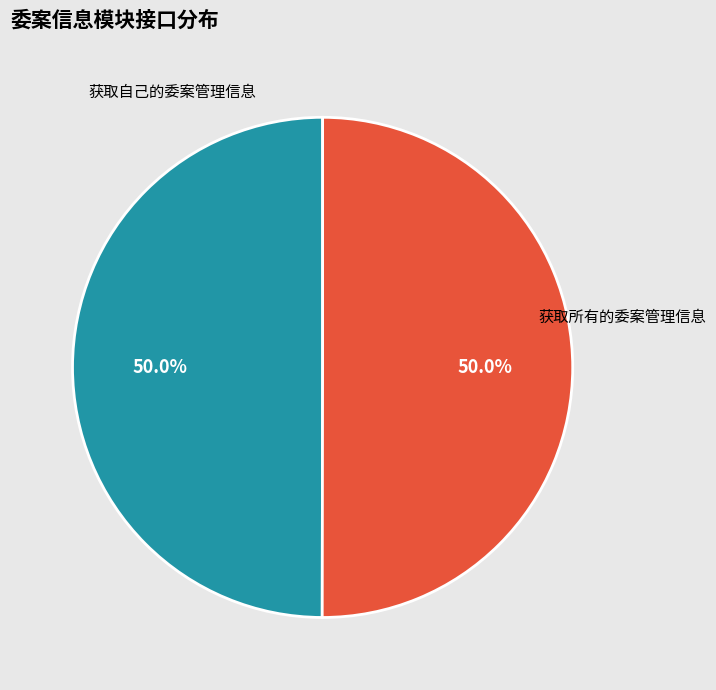

Approximately how many times larger is the value at 获取自己的委案管理信息 compared to 获取所有的委案管理信息?

1.0